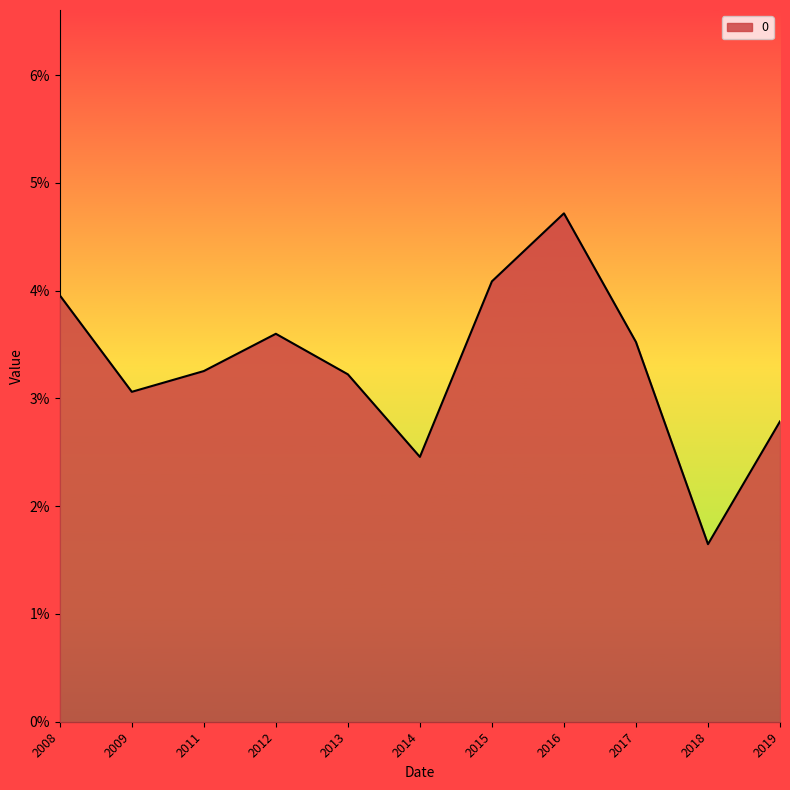

Rank the categories by value from lowest to highest.

2018, 2014, 2019, 2009, 2013, 2011, 2017, 2012, 2008, 2015, 2016